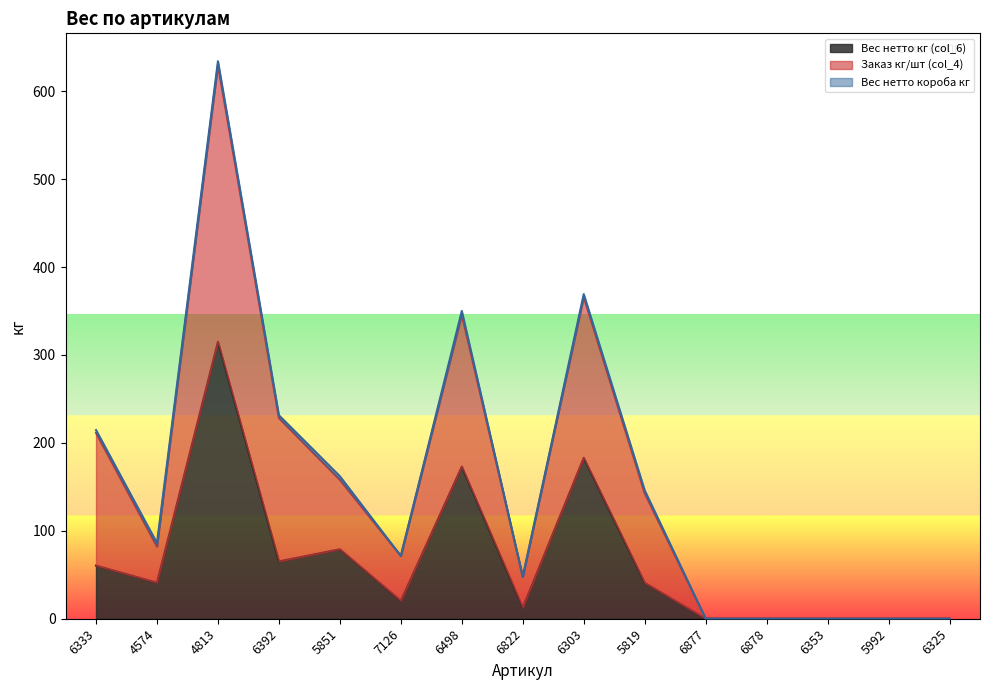

What is the average value of the Заказ кг/шт (col_4) series?

154.2